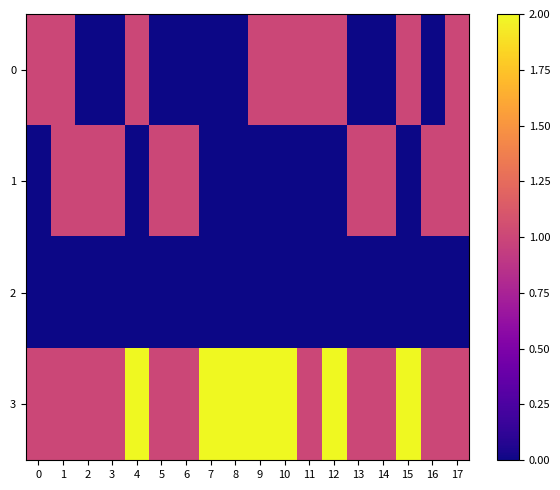

How many series are shown in this chart?

4